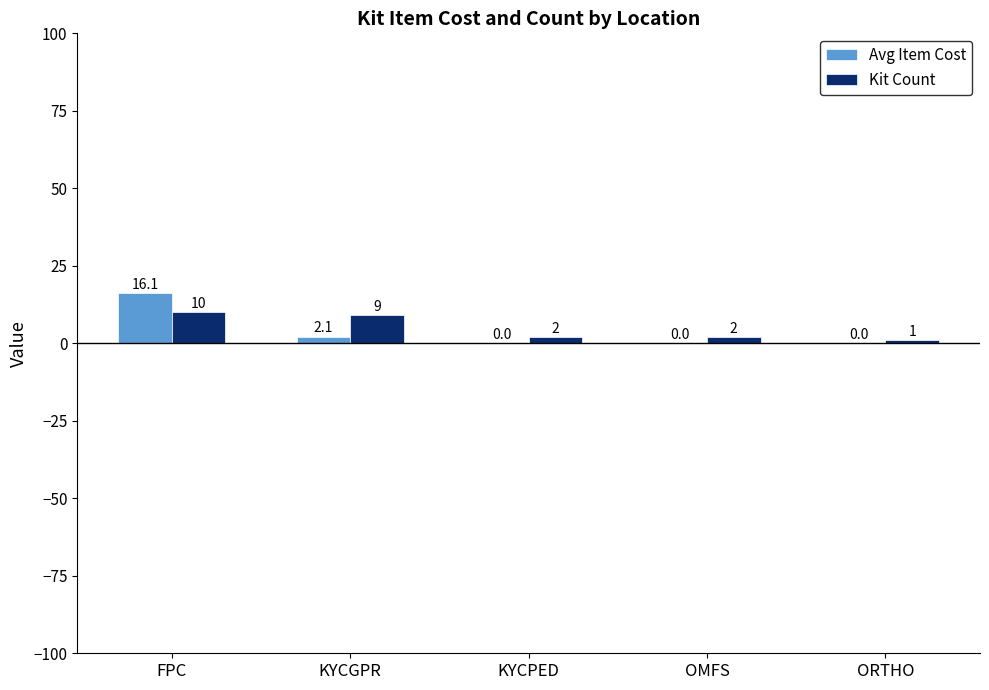

What is the total value across all series at ORTHO?

1.0